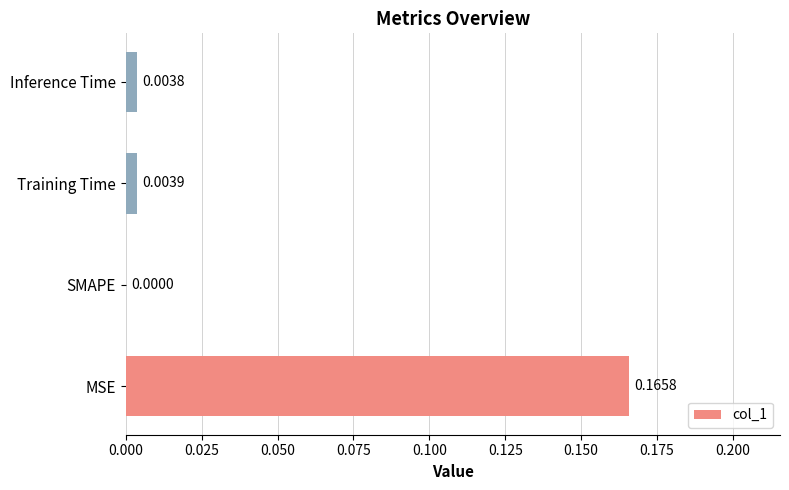

Are the bars horizontal?

Yes